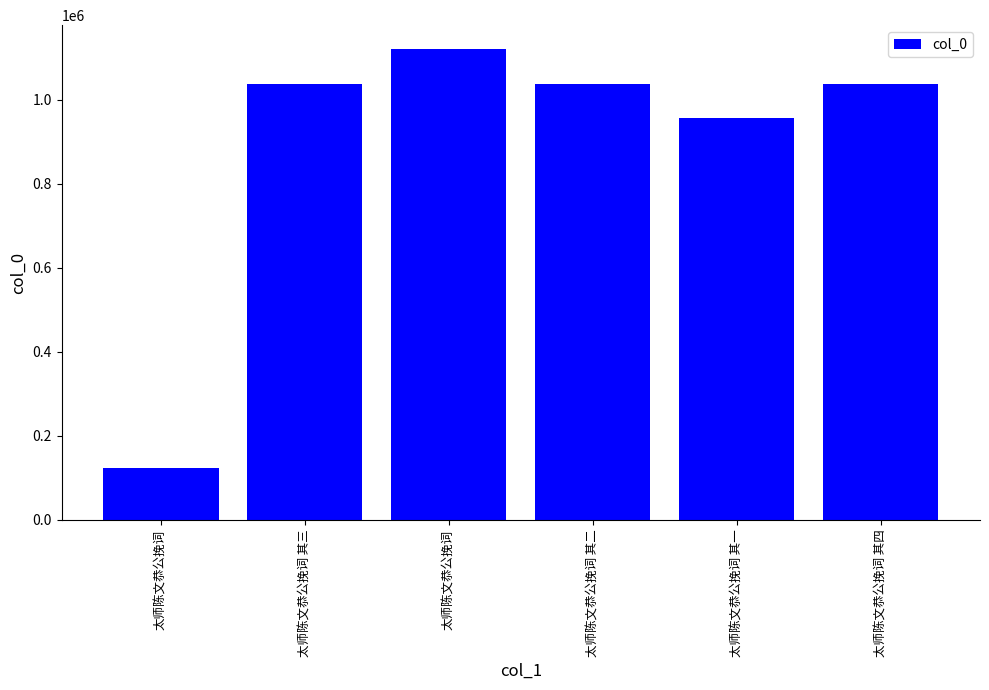

What is the greatest value displayed?

1121612